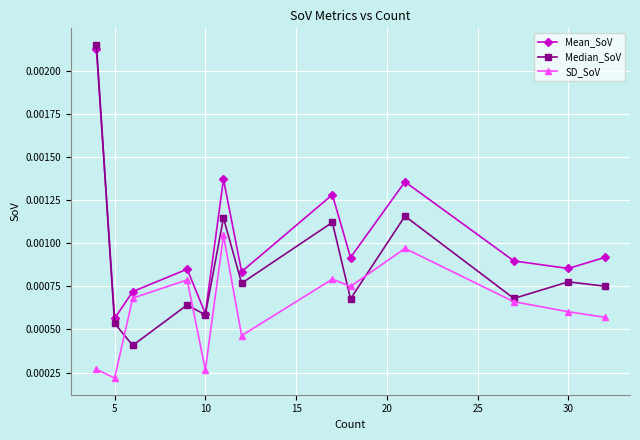

Rank the series by their average value, from highest to lowest.

Mean_SoV, Median_SoV, SD_SoV